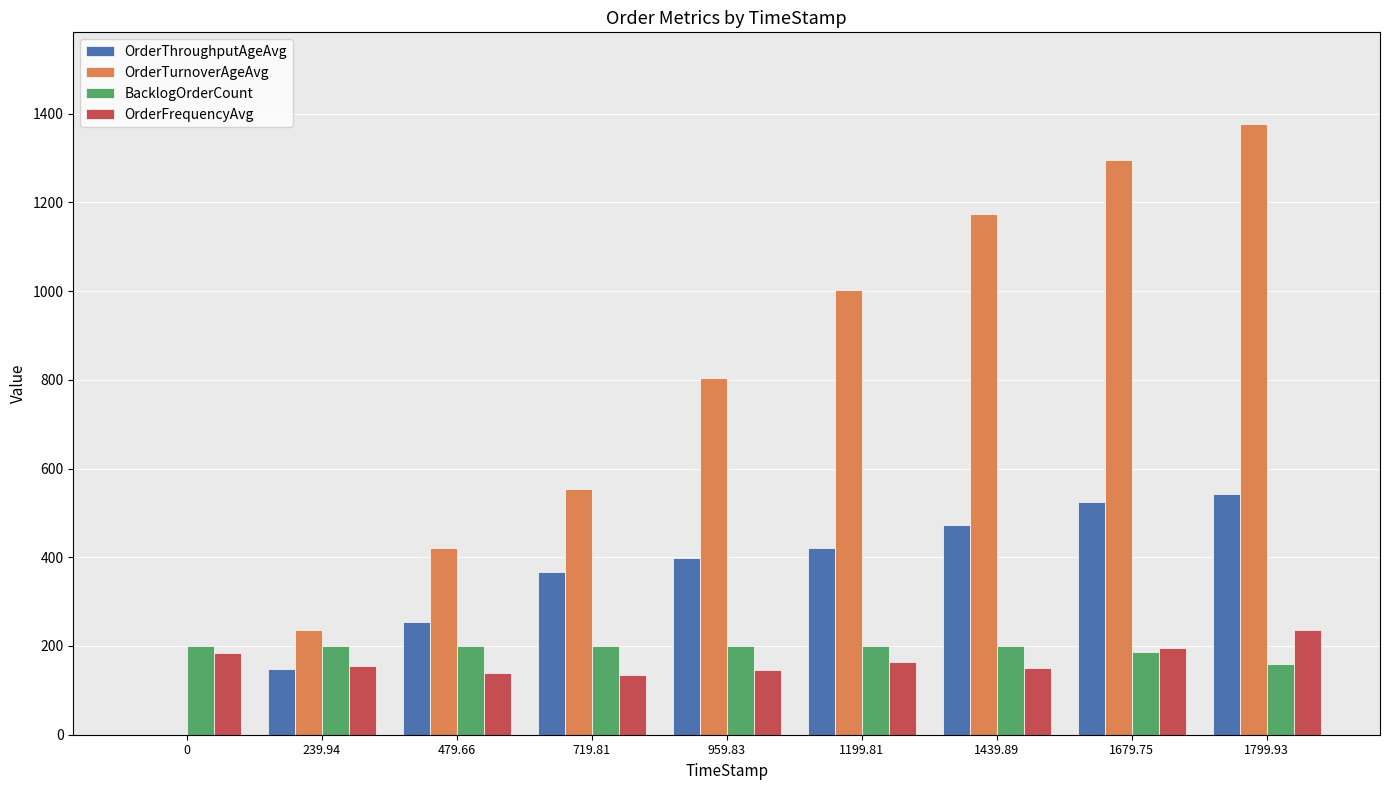

Is it true that BacklogOrderCount equals 137.5 at 719.81?

False